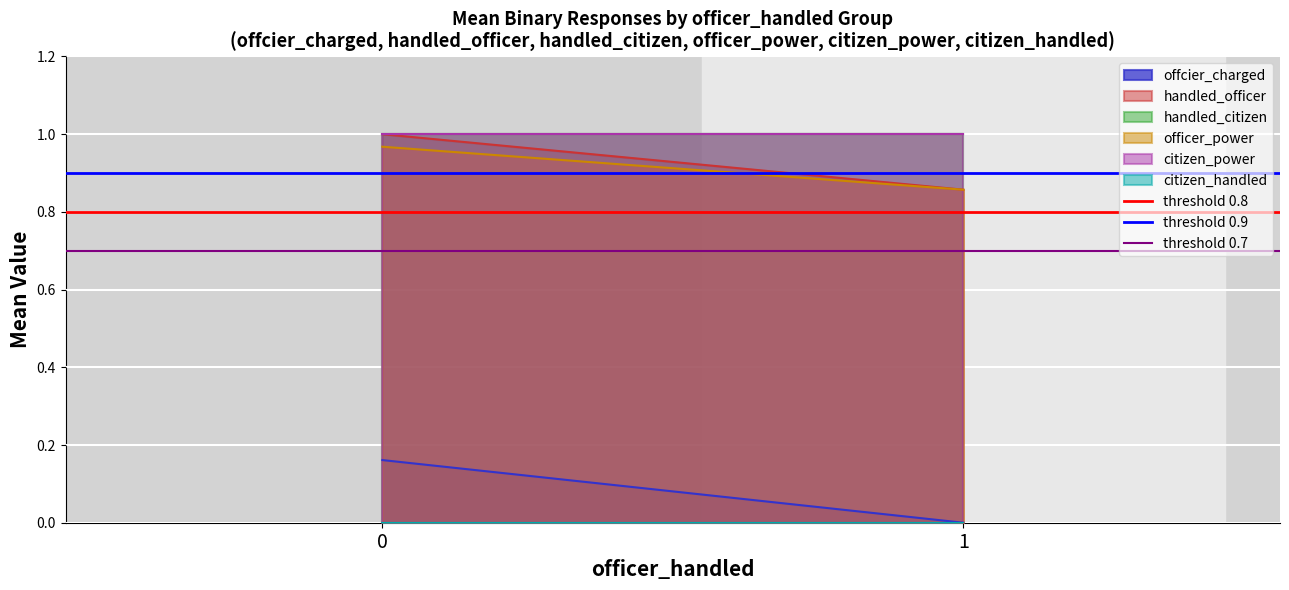

Rank the series by their maximum value, from highest to lowest.

threshold 0.9, threshold 0.8, threshold 0.7